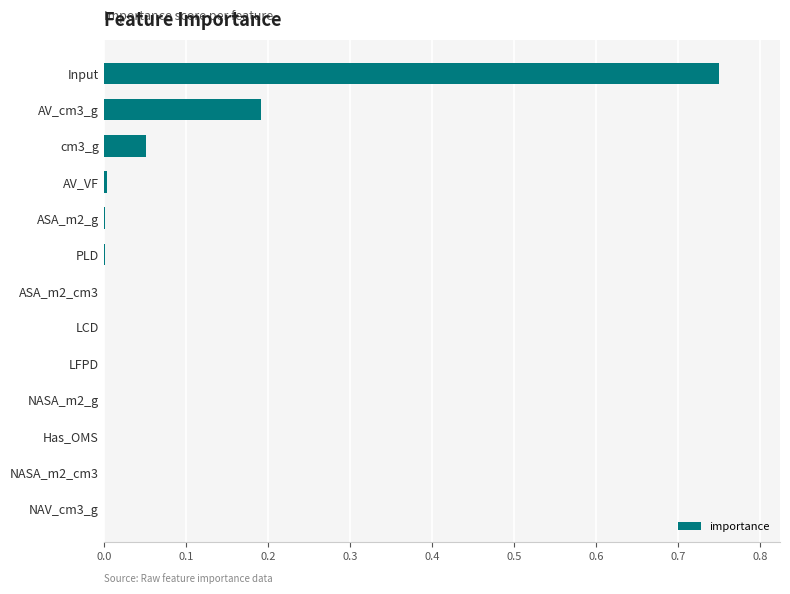

Which category has the highest value across all series?

Input